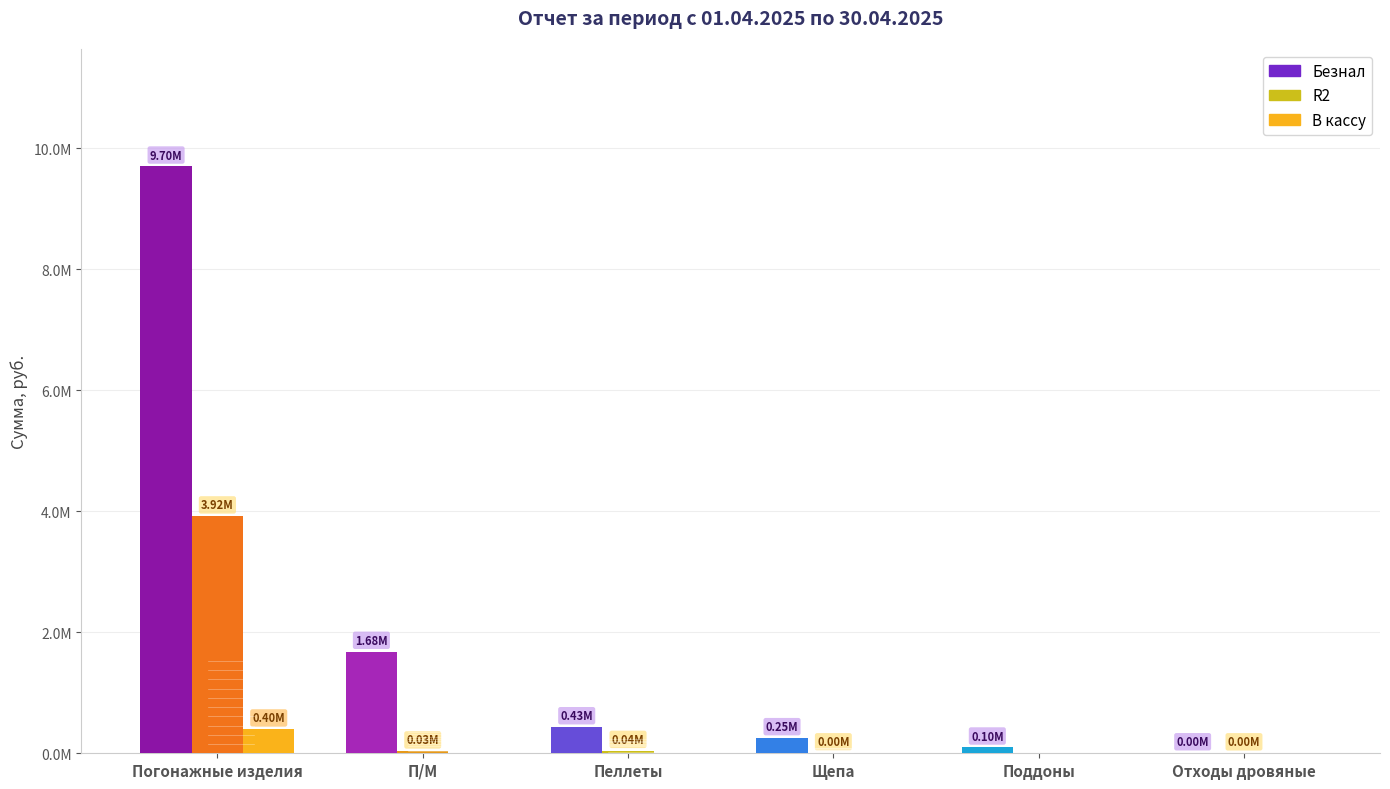

The В кассу series shows 145215.2 at Щепа. True or false?

False